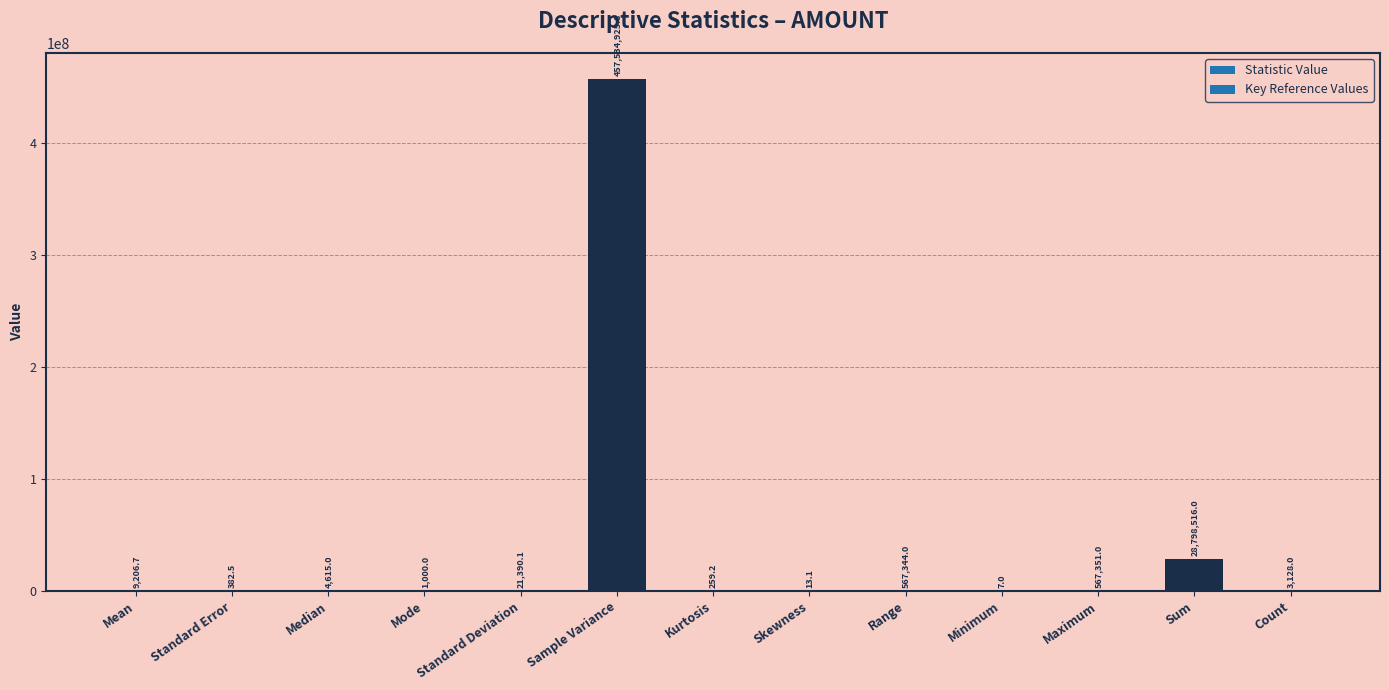

Which label corresponds to the largest value in the chart?

Sample Variance